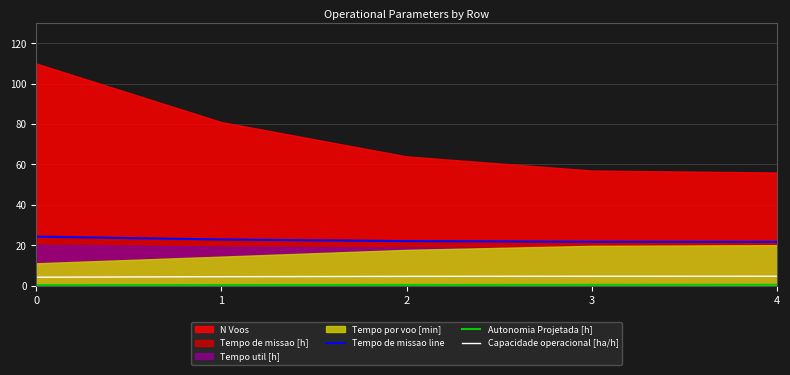

What is the minimum value for Capacidade operacional [ha/h]?

4.1